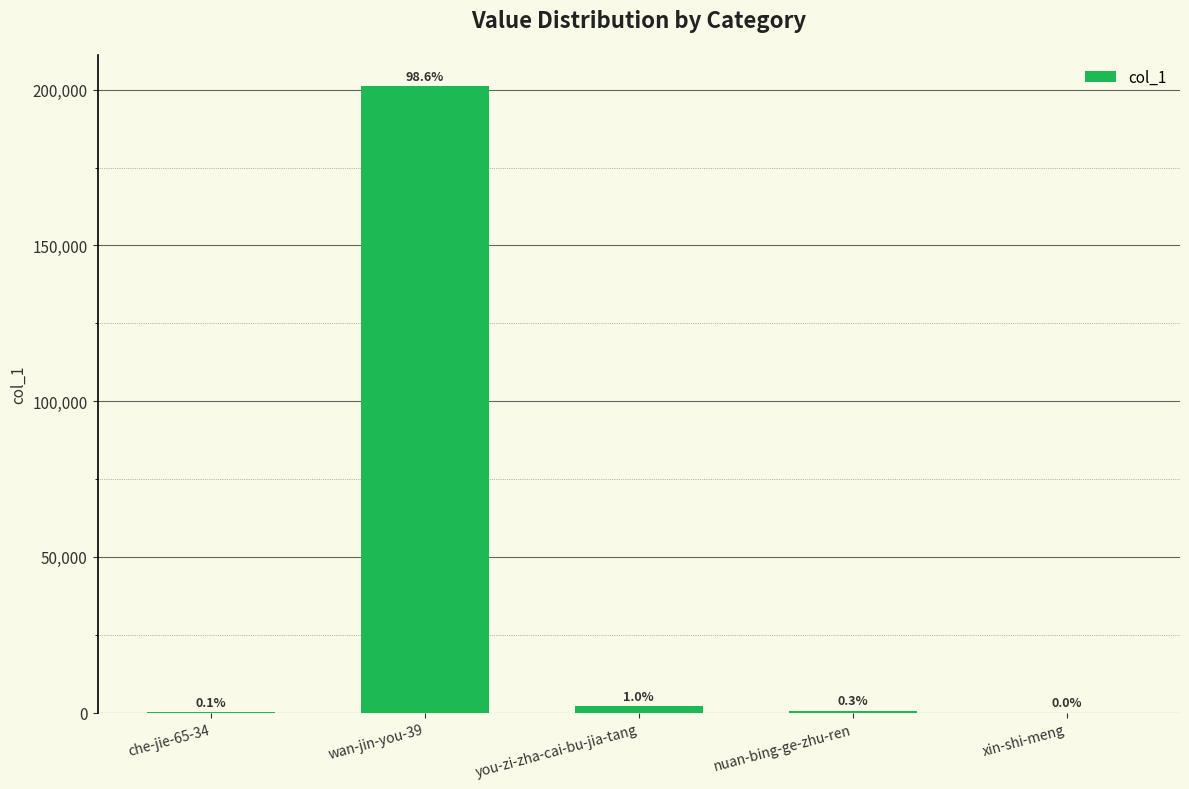

Rank the categories by value from lowest to highest.

xin-shi-meng, che-jie-65-34, nuan-bing-ge-zhu-ren, you-zi-zha-cai-bu-jia-tang, wan-jin-you-39